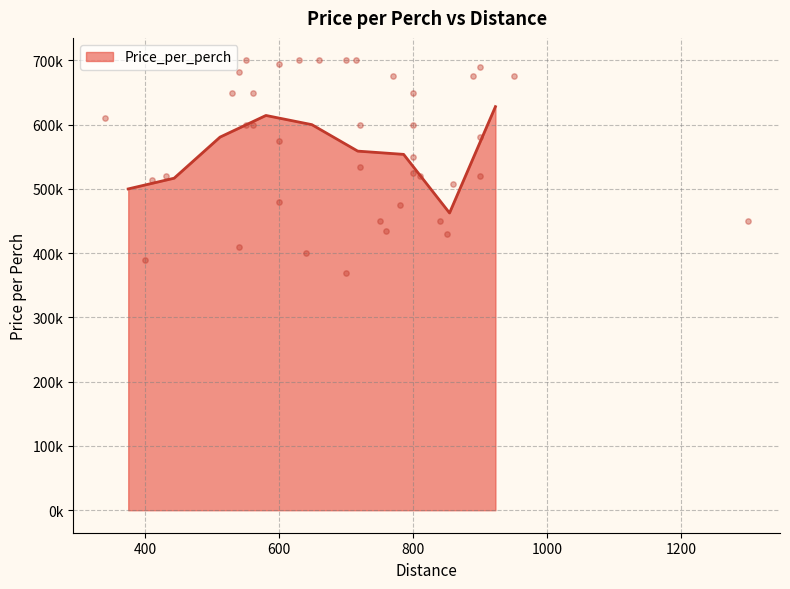

Approximately how many times larger is the value at 660 compared to 800?

1.1